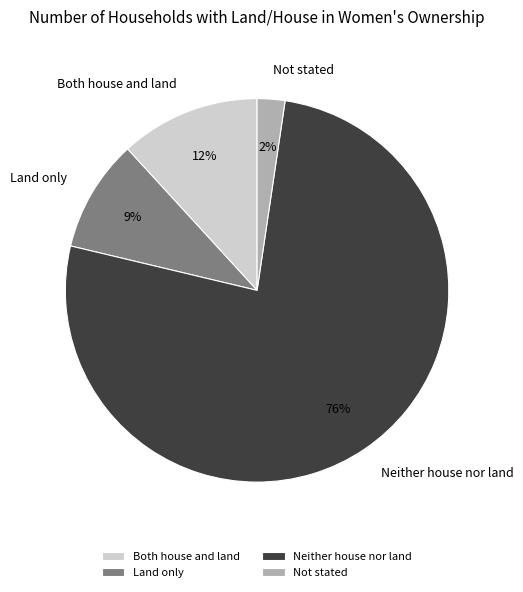

Which has a higher value, Neither house nor land or Land only?

Neither house nor land